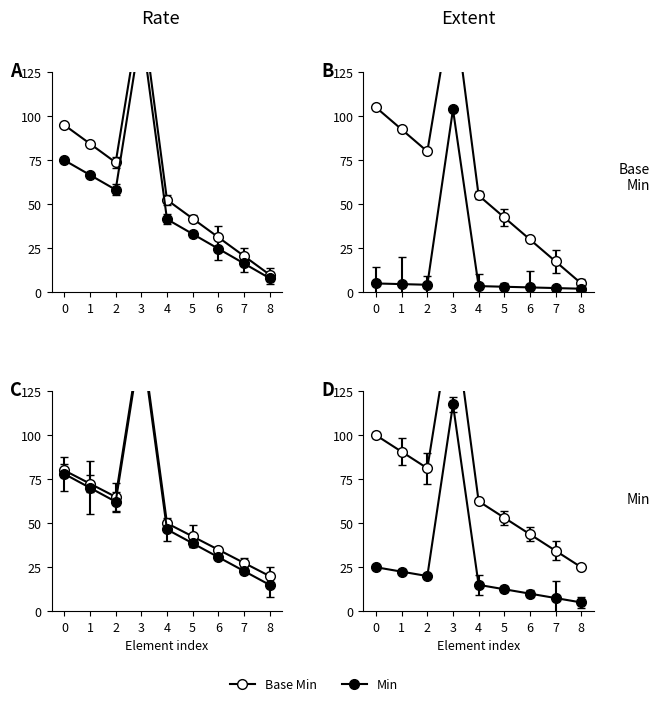

The Min series shows -0.9 at Extension.value[x].text. True or false?

False